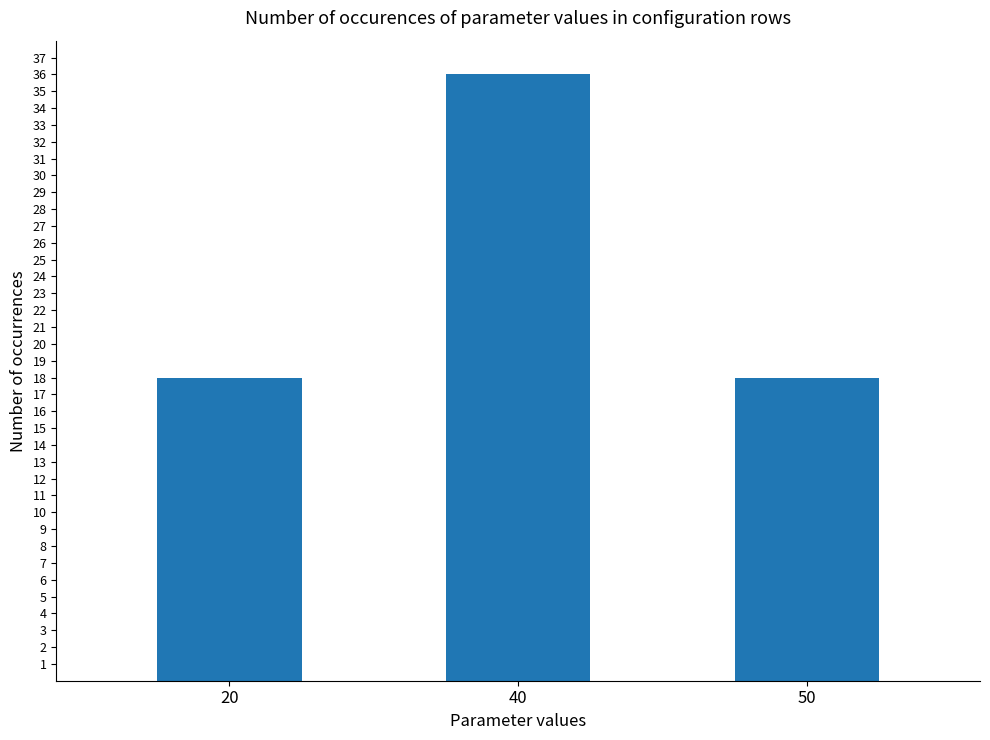

Reading right to left, transcribe all the data shown in this chart.

50=18	40=36	20=18